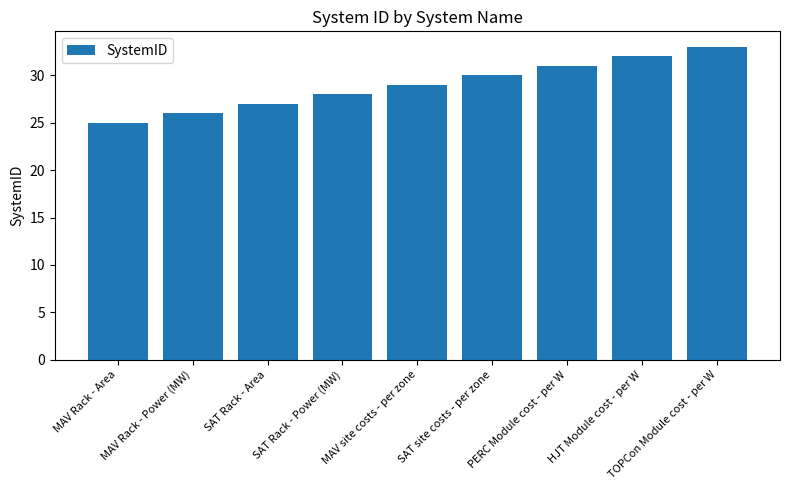

Reading left to right, transcribe all the data shown in this chart.

25	26	27	28	29	30	31	32	33